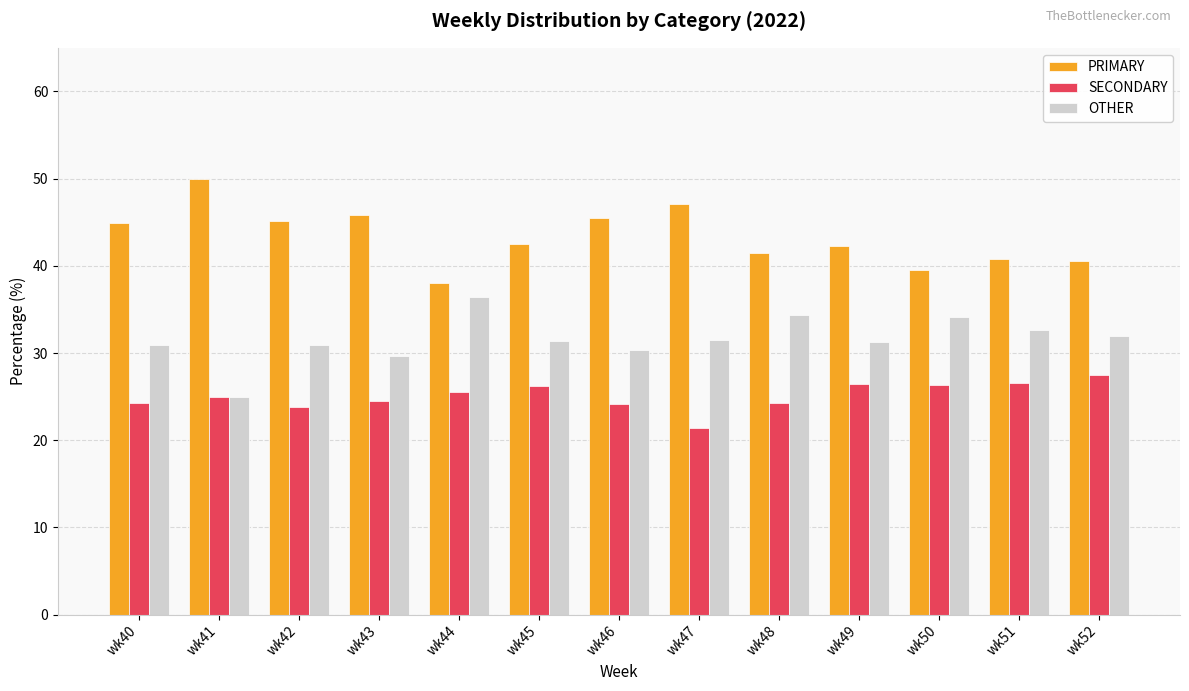

Between wk40 and wk51, which series saw the biggest shift?

PRIMARY